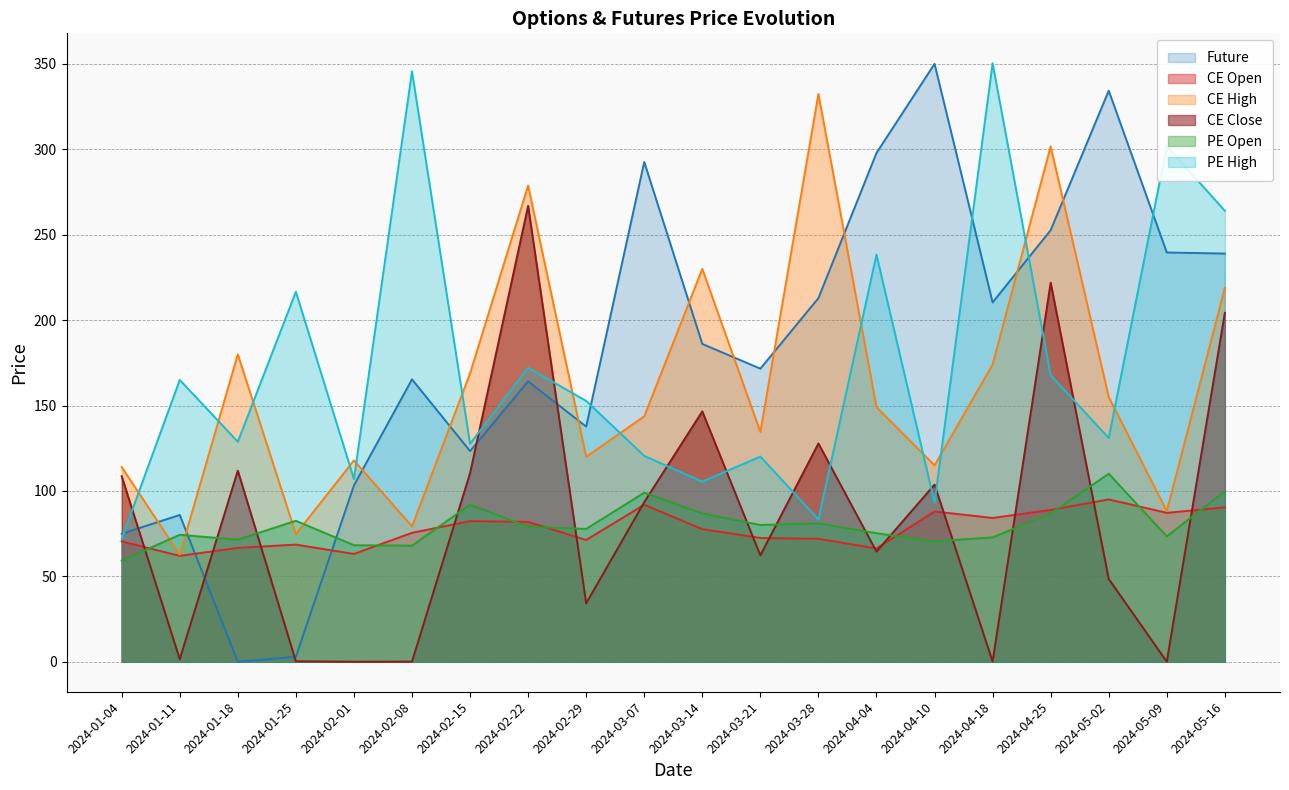

What is the sum of the CE Close values at 2024-03-07 and 2024-02-01?

93.5